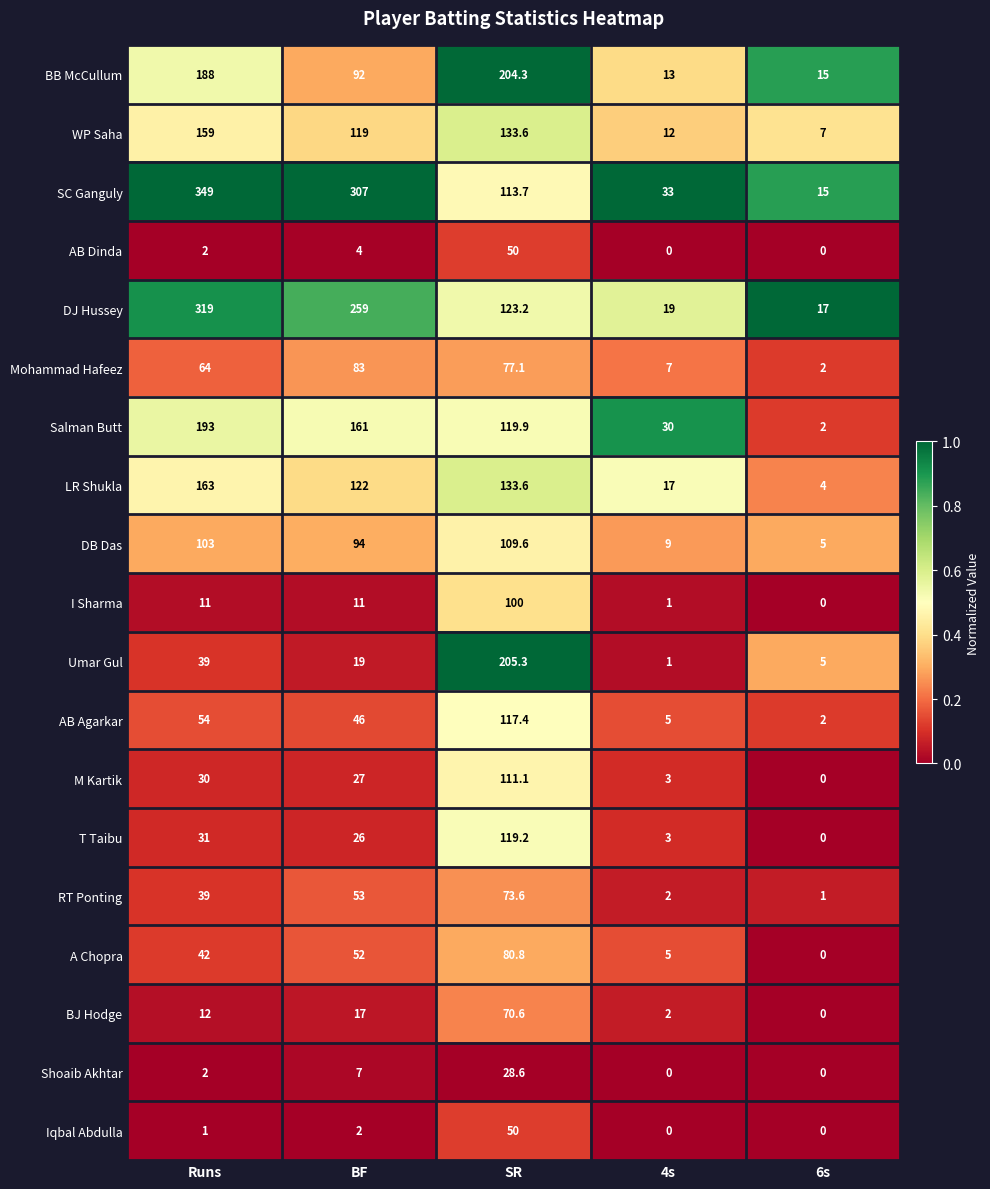

What is the approximate value of Shoaib Akhtar at Runs?

2.0